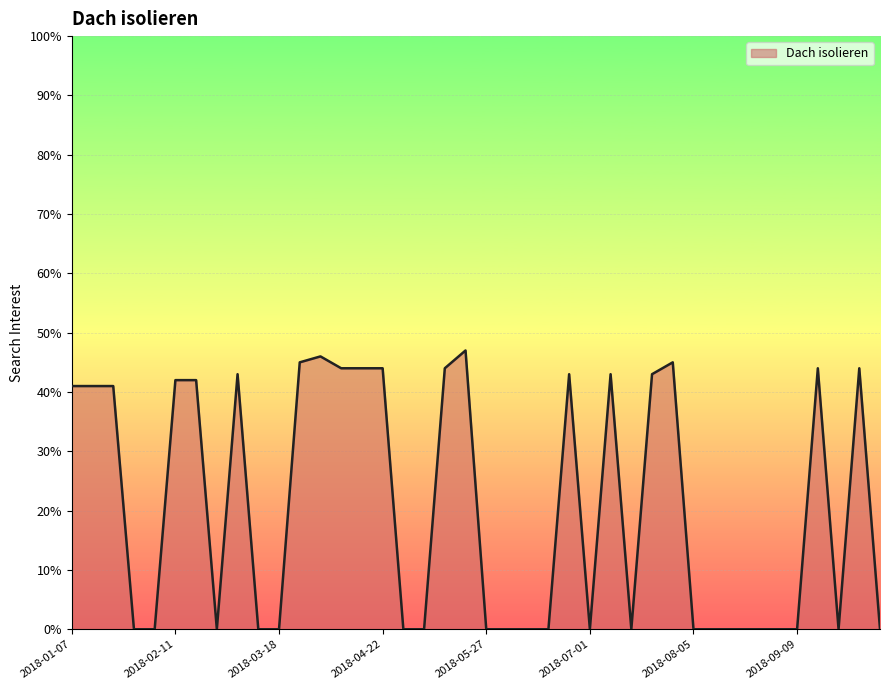

What is the maximum value shown in the chart?

47